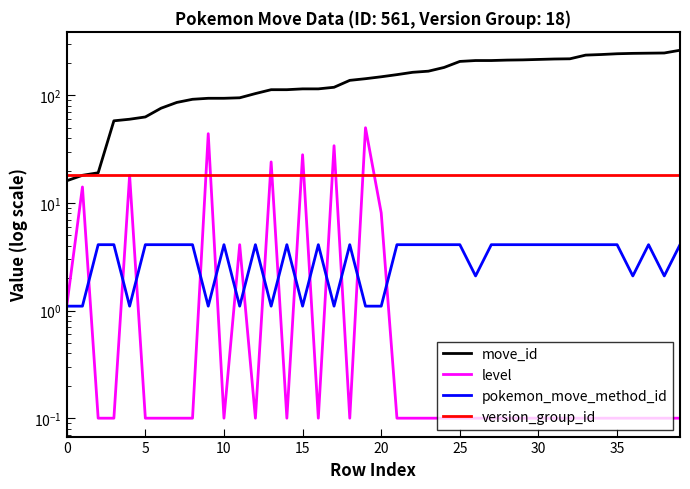

Which series has the largest total across all categories?

move_id